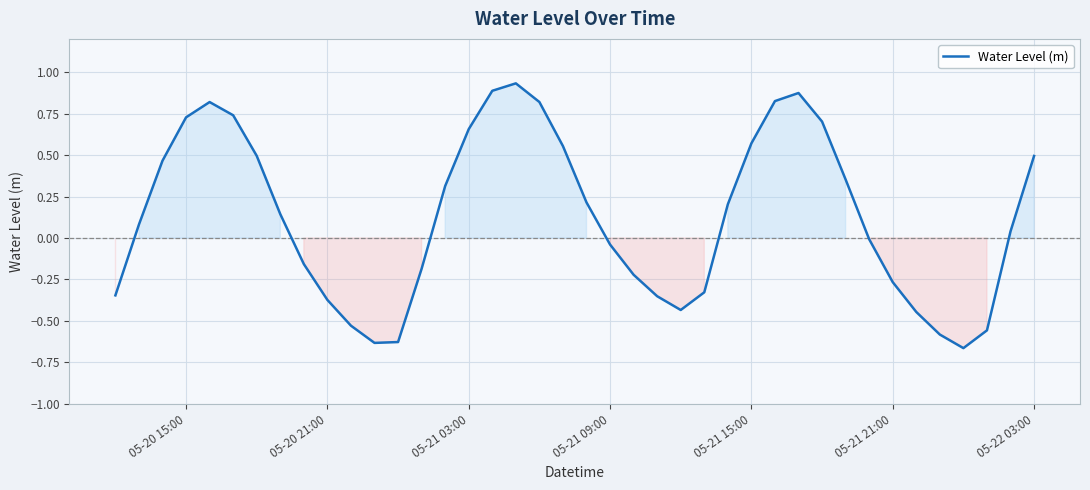

What is the difference between the maximum and minimum values?

1.6